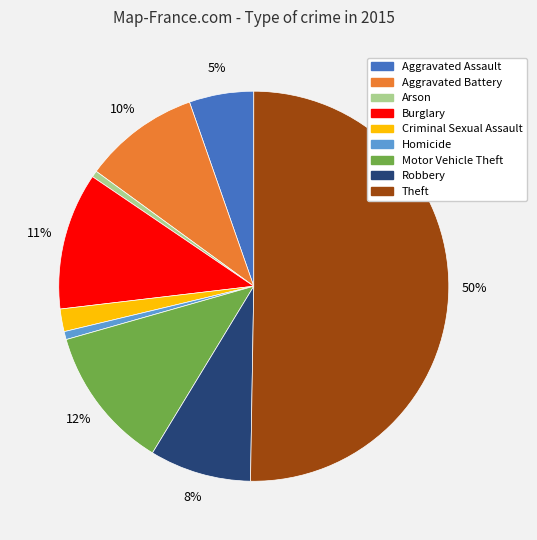

To the nearest percent, what is the average slice percentage?

11%